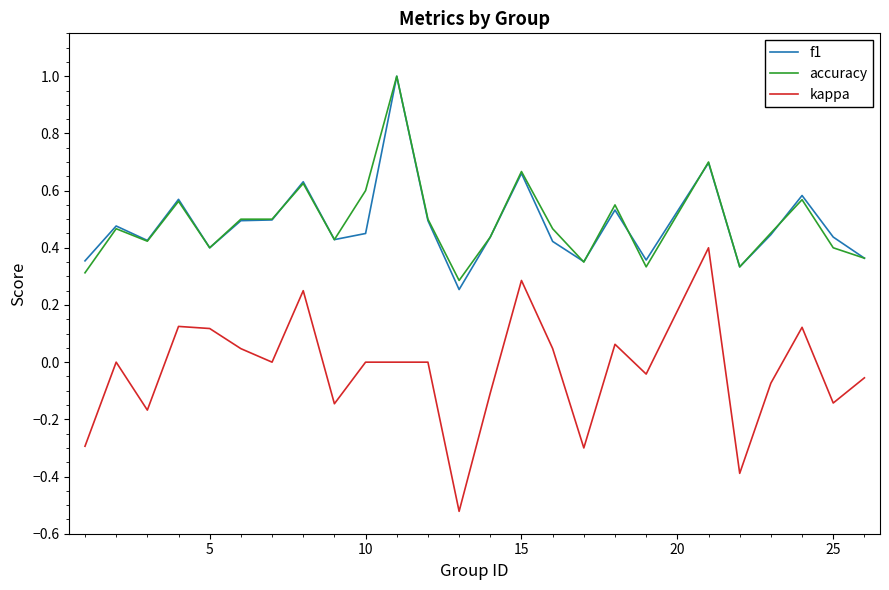

Which series has the largest range (max minus min)?

kappa